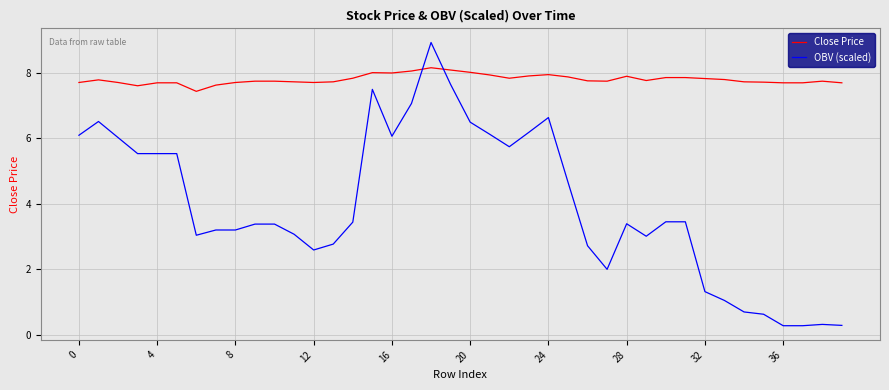

What is the difference between the maximum and minimum values in the OBV (scaled) series?

8.6